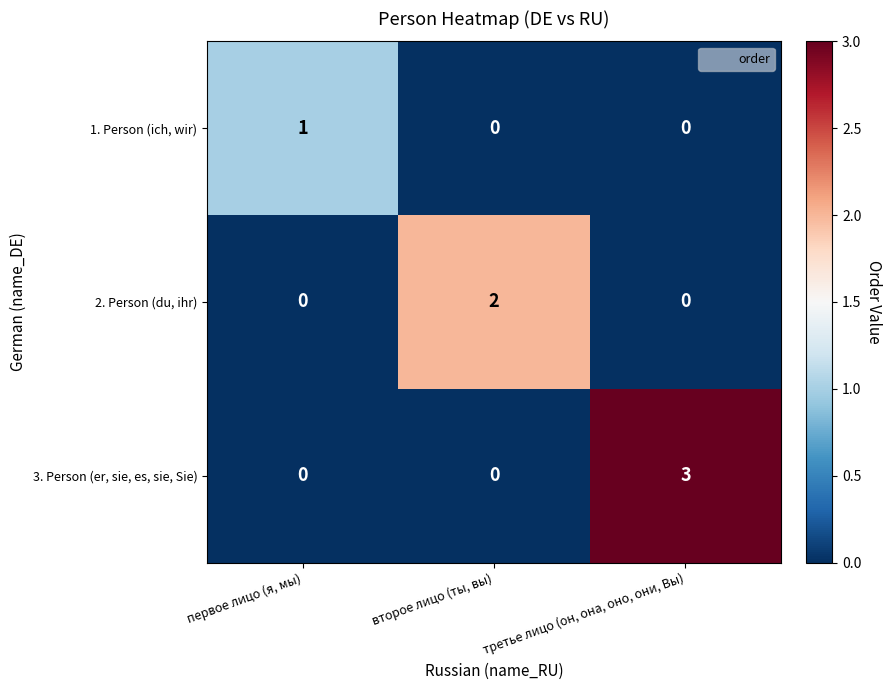

Which series has the largest total across all categories?

3. Person (er, sie, es, sie, Sie)